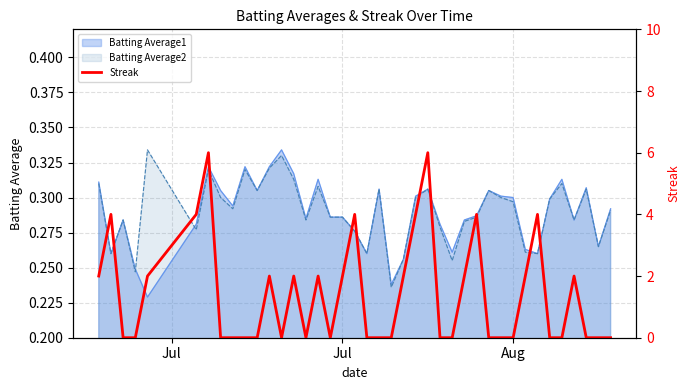

Is it true that the value at 27 is 0?

False